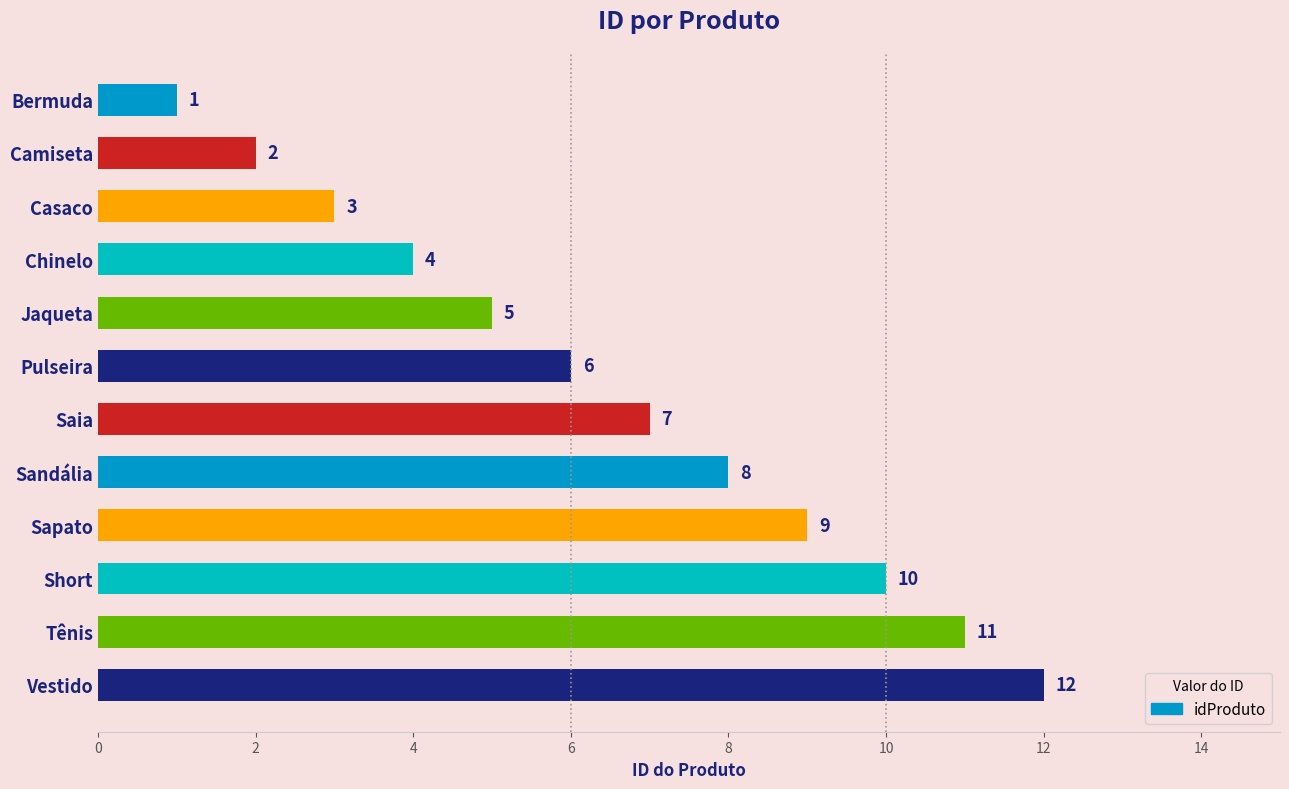

Is it true that the value at Bermuda is 0?

False